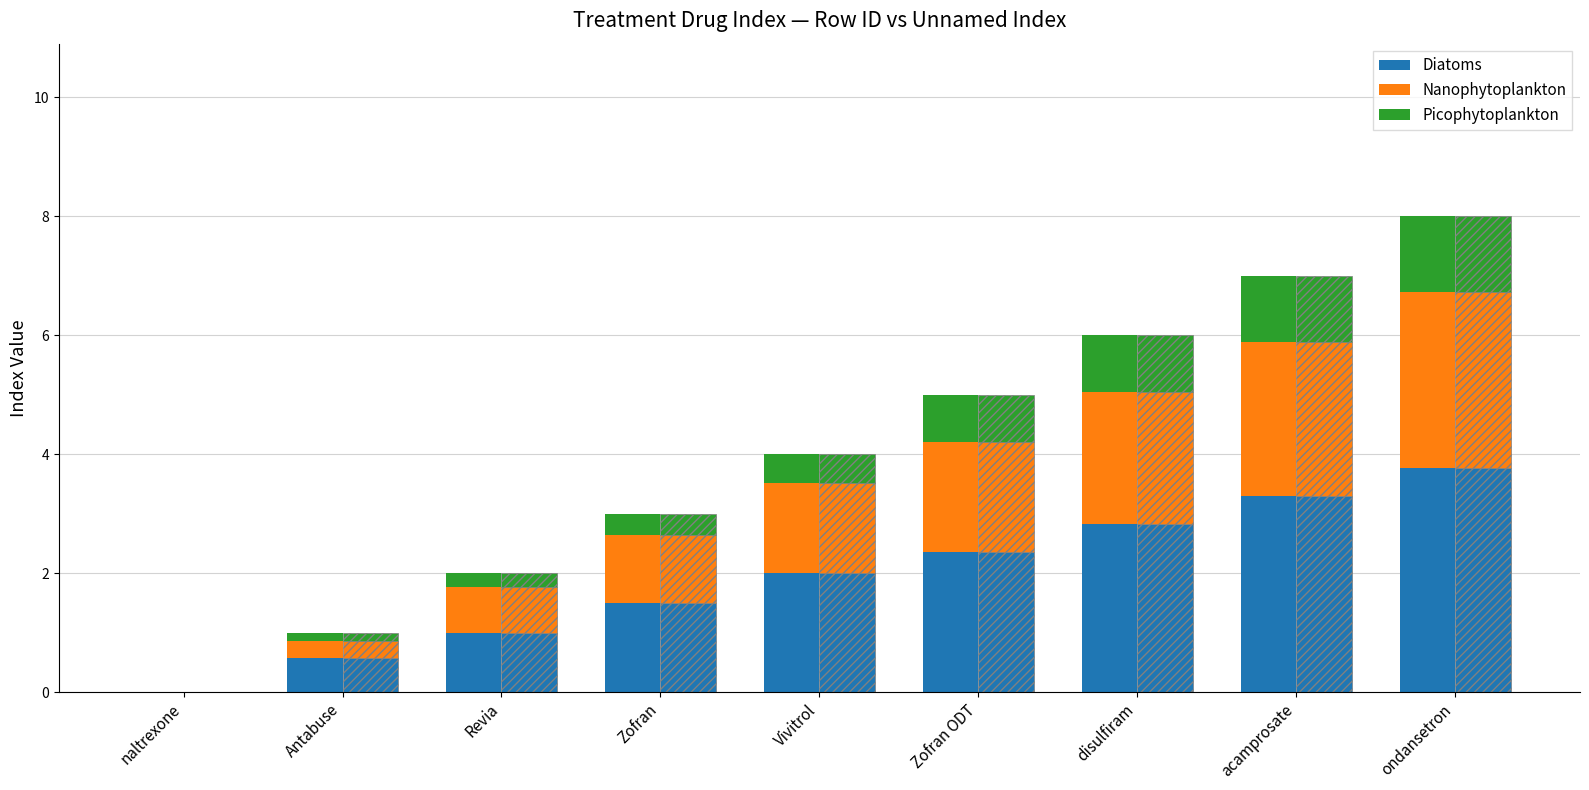

Reading left to right, extract all data points from this chart.

Diatoms: 0.0	0.6	1.0	1.5	2.0	2.4	2.8	3.3	3.8
Nanophytoplankton: 0.0	0.3	0.8	1.1	1.5	1.9	2.2	2.6	3.0
Picophytoplankton: 0.0	0.1	0.2	0.4	0.5	0.8	1.0	1.1	1.3